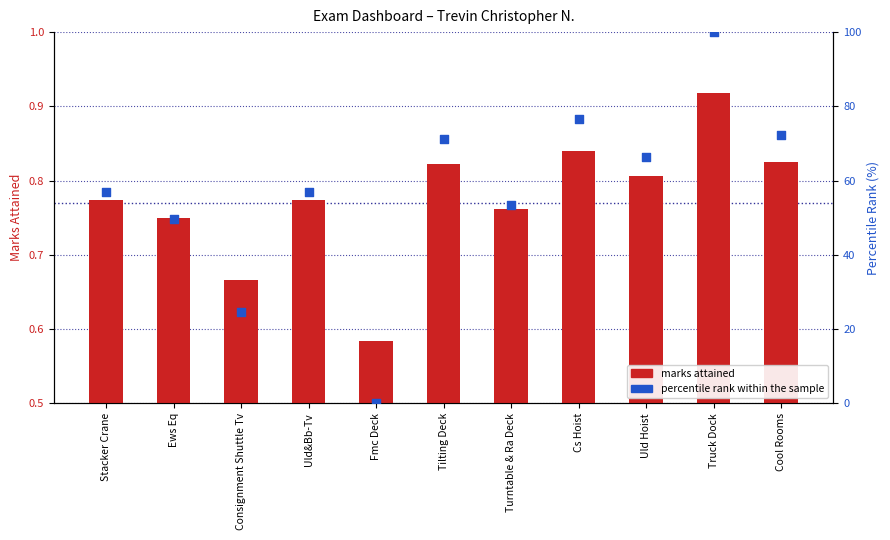

Which series reaches the minimum Y coordinate?

percentile rank within the sample